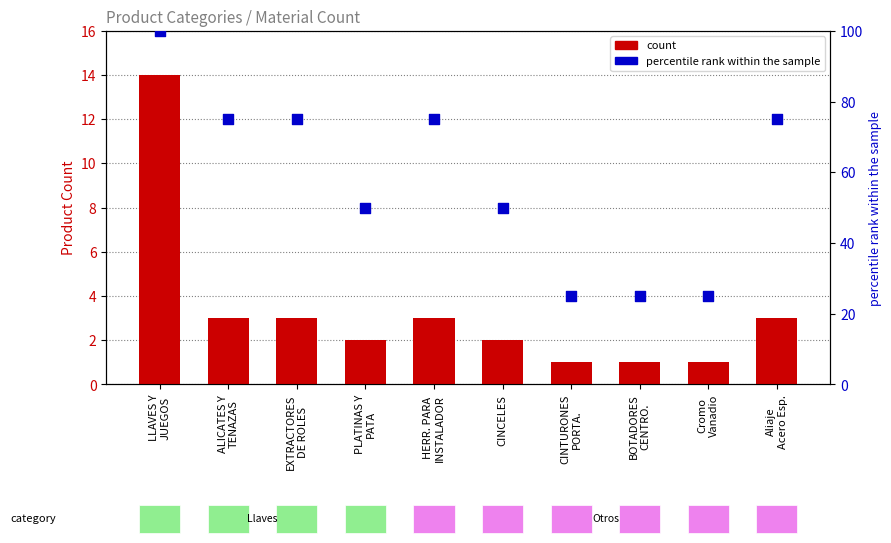

Which series contains the highest Y value?

percentile rank within the sample